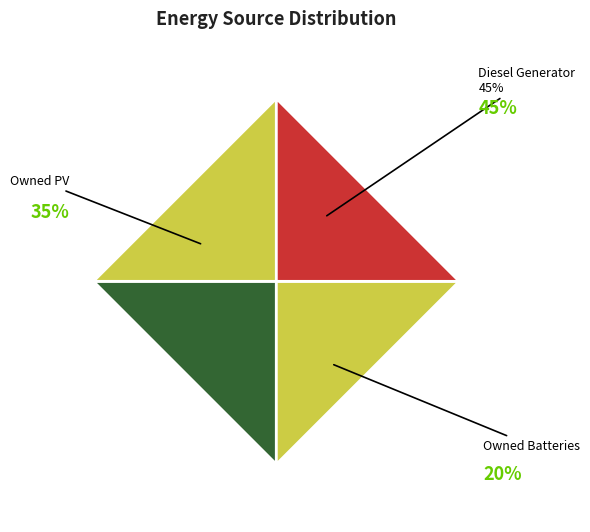

Is Owned Batteries the majority of the pie?

No